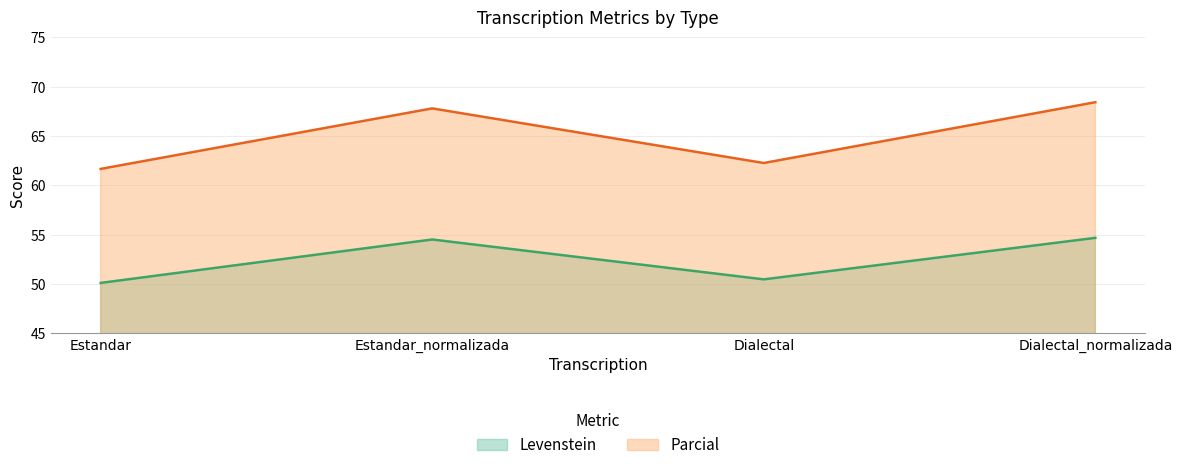

What are all the series names shown in the legend?

Levenstein, Parcial